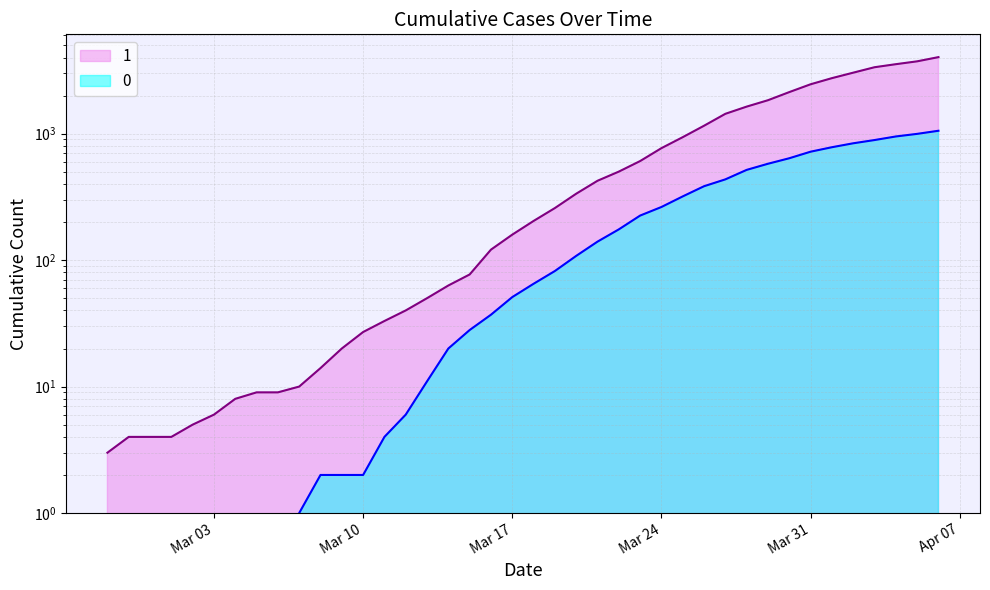

At 2020-03-08, list the series in order from smallest to largest.

0, 1